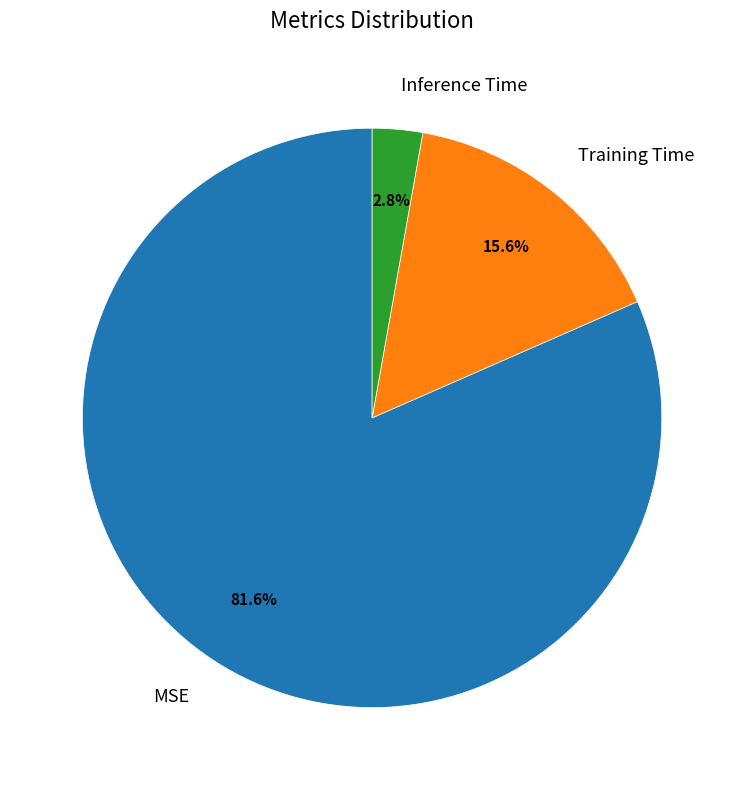

To the nearest percent, what is the combined percentage of Inference Time and Training Time?

18%